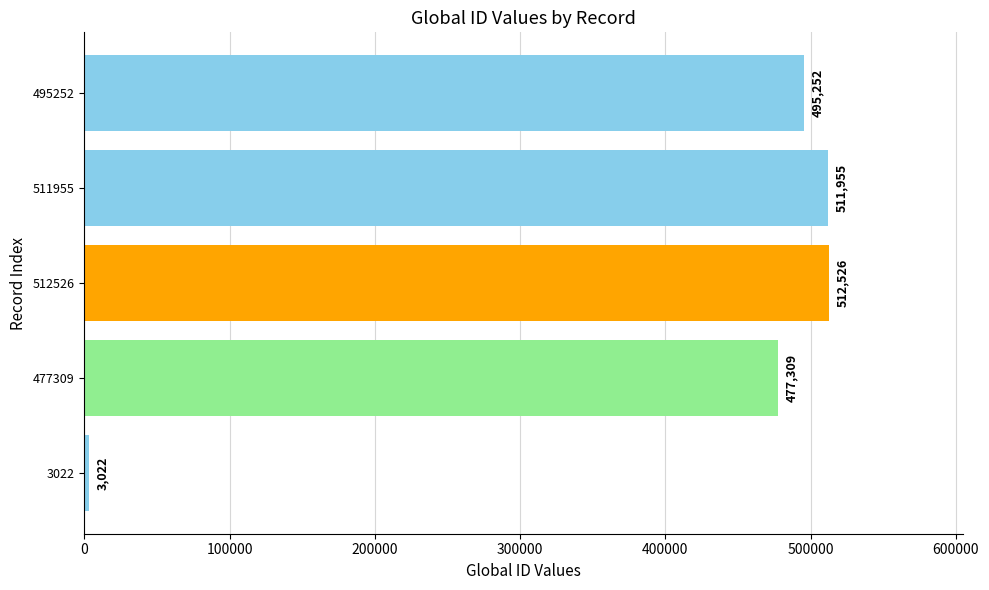

Reading bottom to top, extract all data points from this chart.

3022=3022	477309=477309	512526=512526	511955=511955	495252=495252